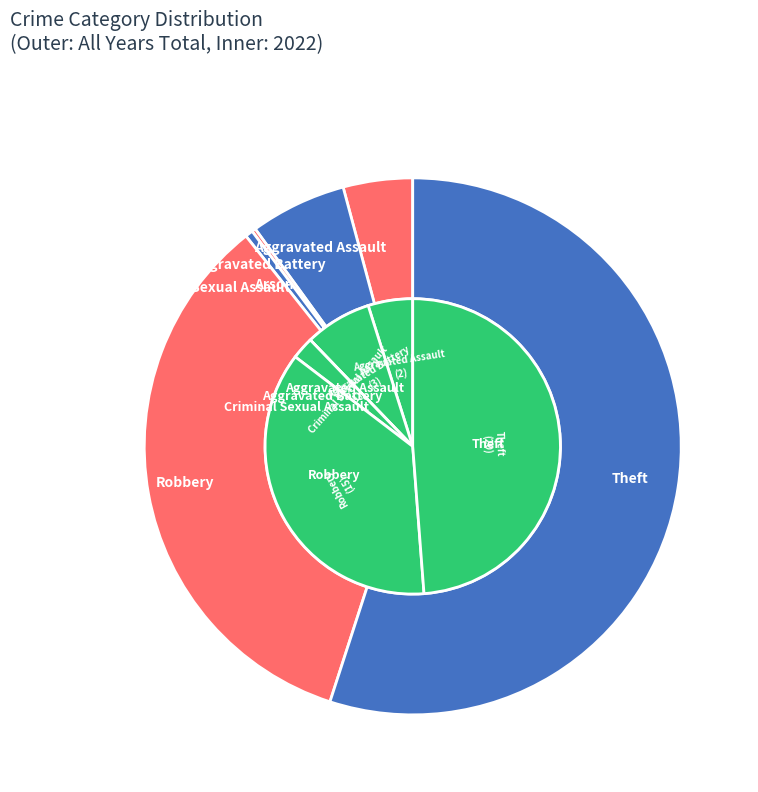

How much of the chart is everything except 5?

43.3%